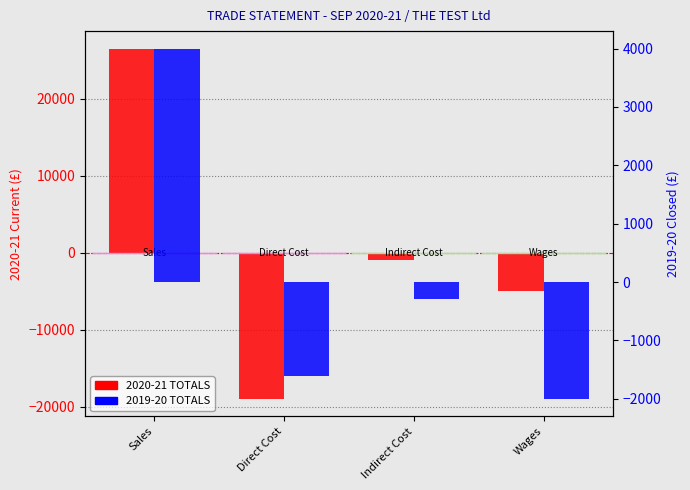

What is the label of the 2nd bar from the left?

Direct Cost